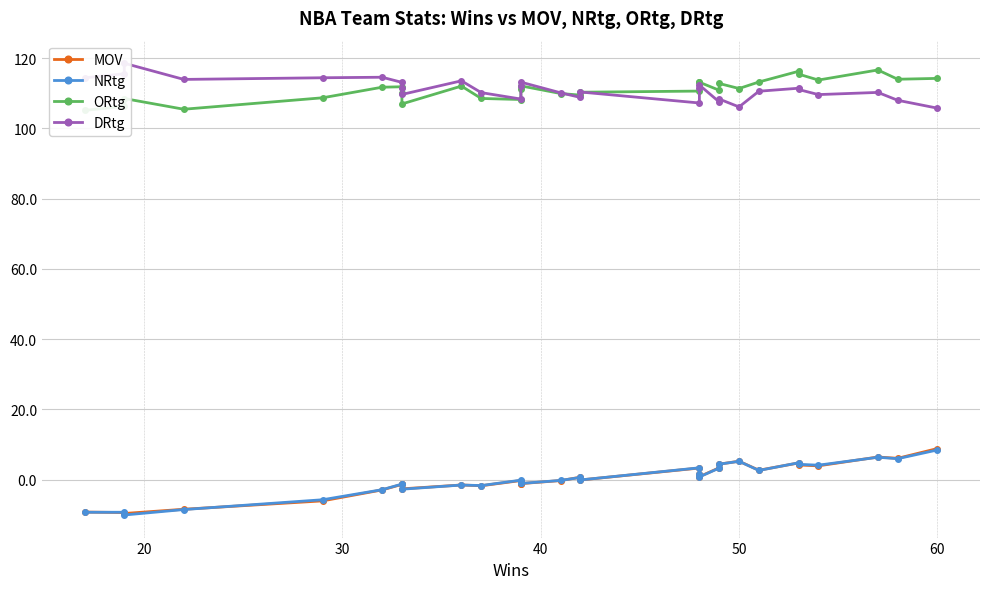

The value of MOV at 17 is 4.5. True or false?

False